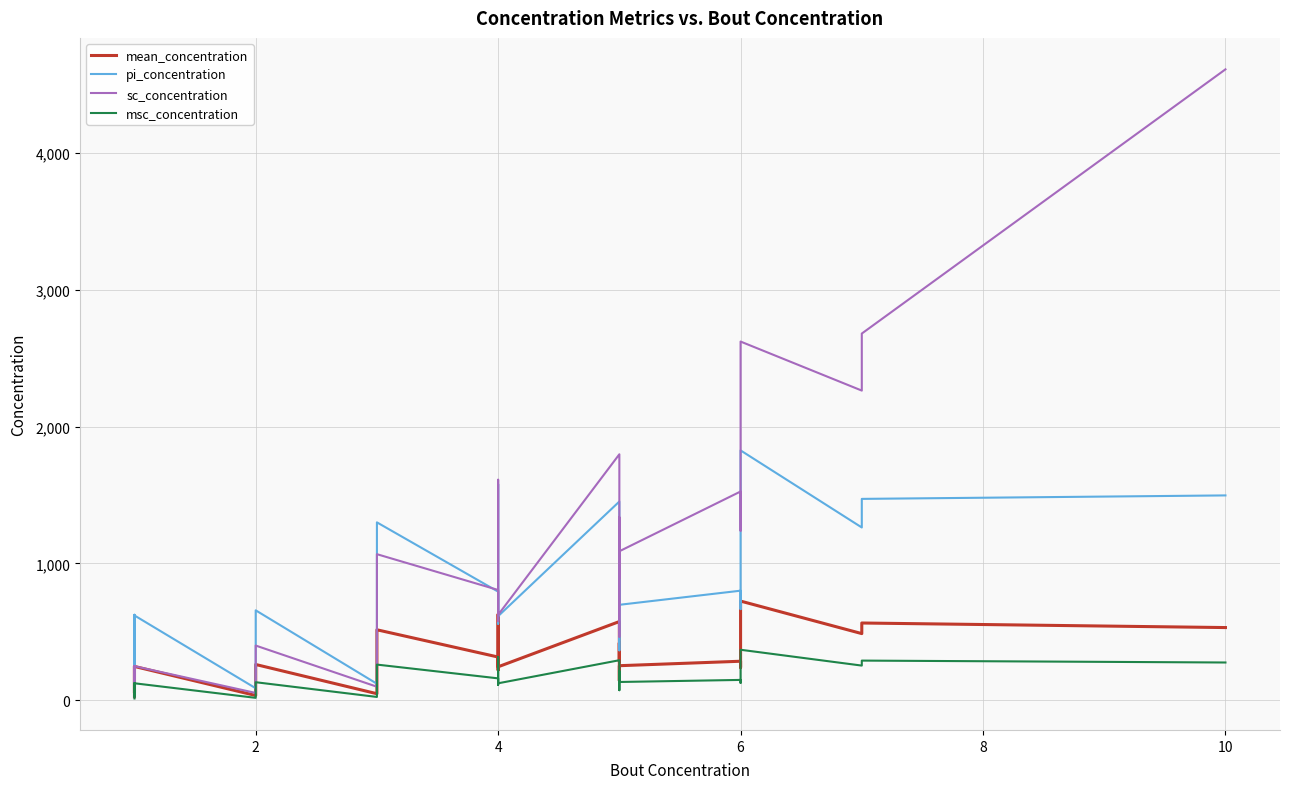

What is the difference between the maximum and second lowest values in the pi_concentration series?

1761.6